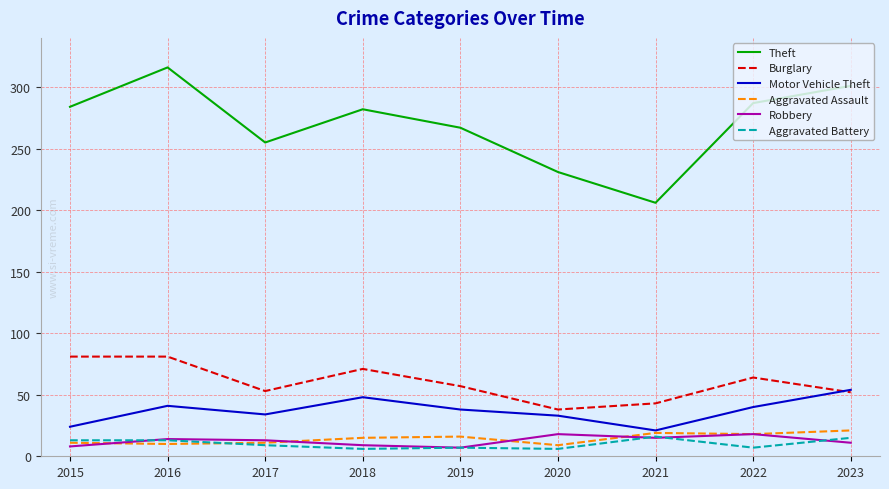

In Motor Vehicle Theft, how many points are higher than both neighbors (excluding endpoints)?

2